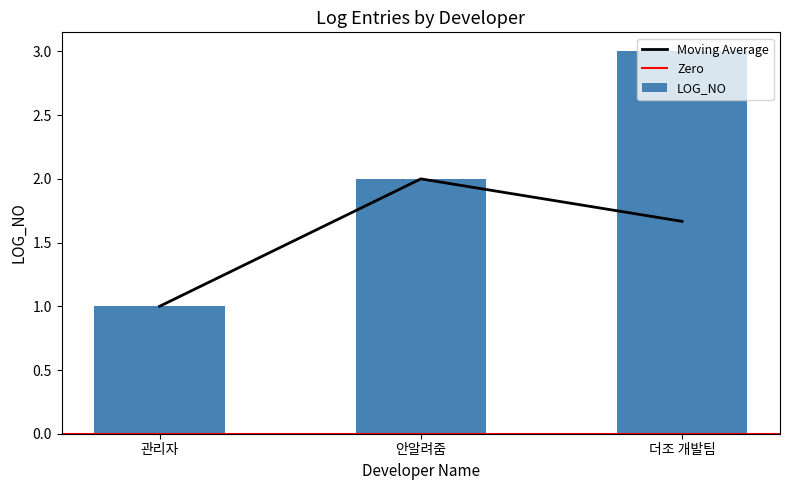

What is the minimum value shown in the chart?

1